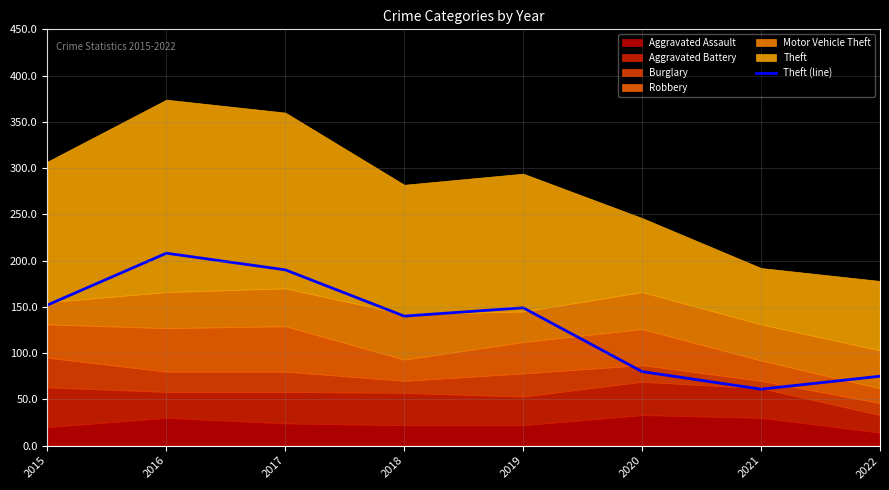

Reading left to right, extract all data points from this chart.

152	208	190	140	149	80	61	75